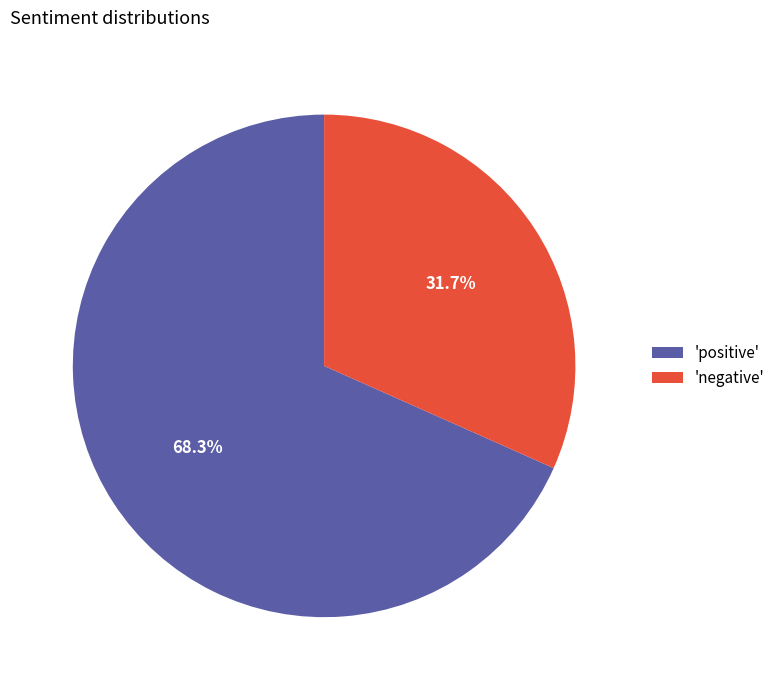

Which category has the biggest portion of the pie?

'positive'